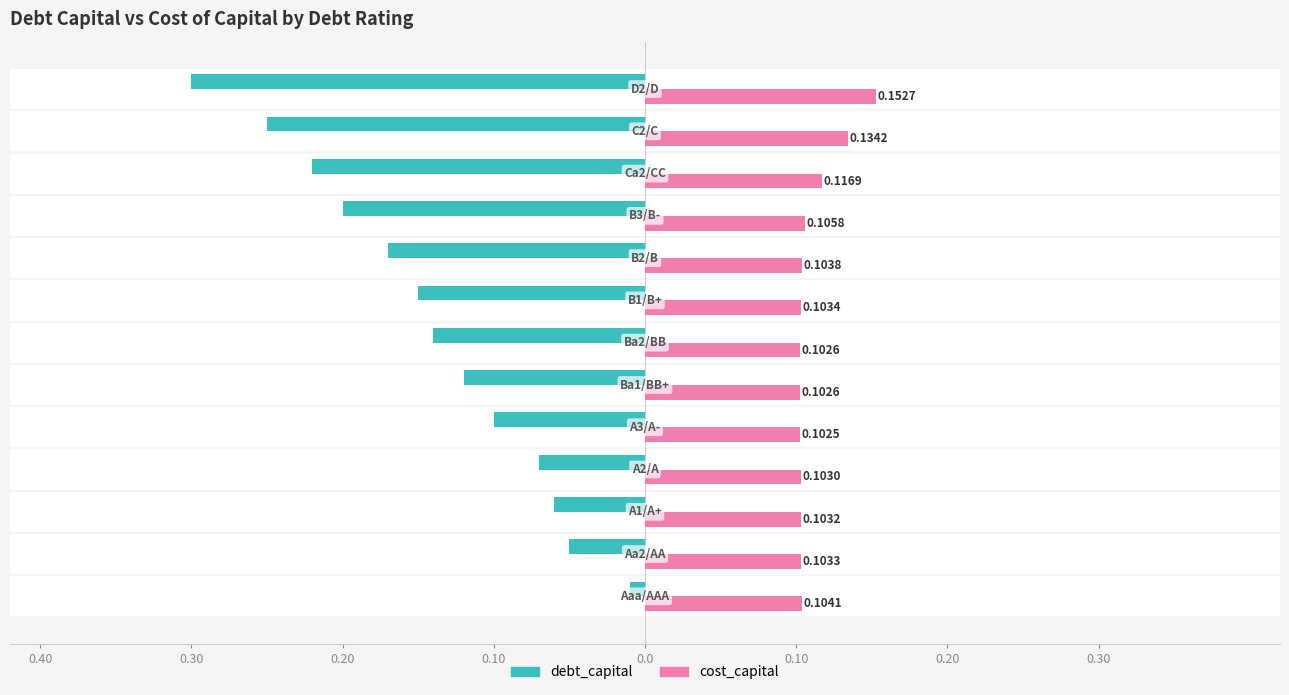

Rank the series by their average value, from lowest to highest.

debt_capital, cost_capital